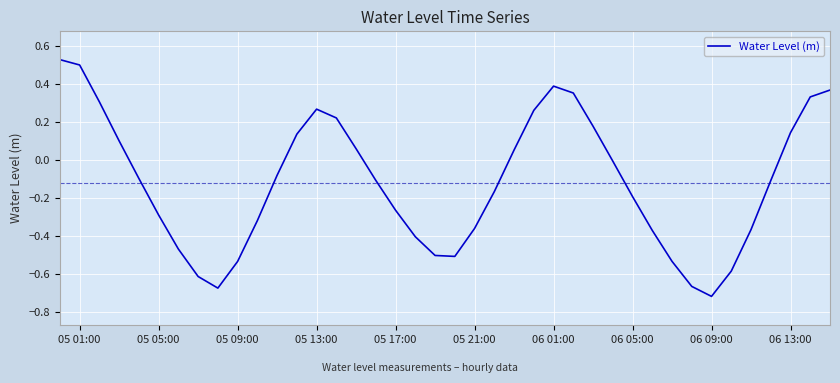

What is the difference between the maximum and minimum values?

1.2